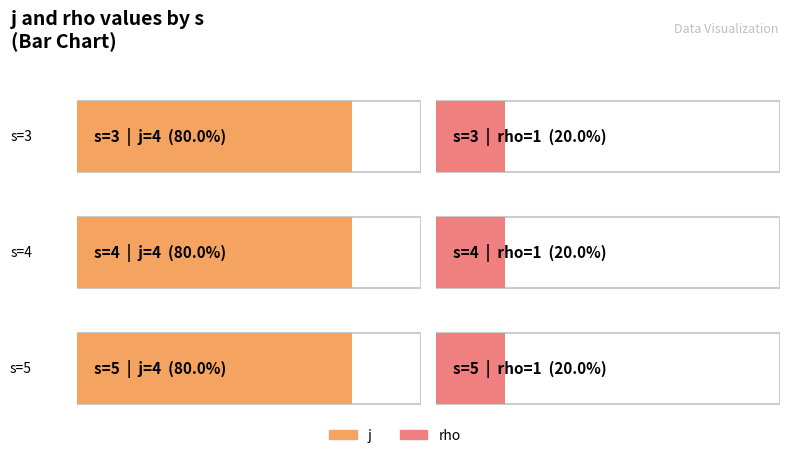

List the series in order of their overall mean, highest first.

j, rho